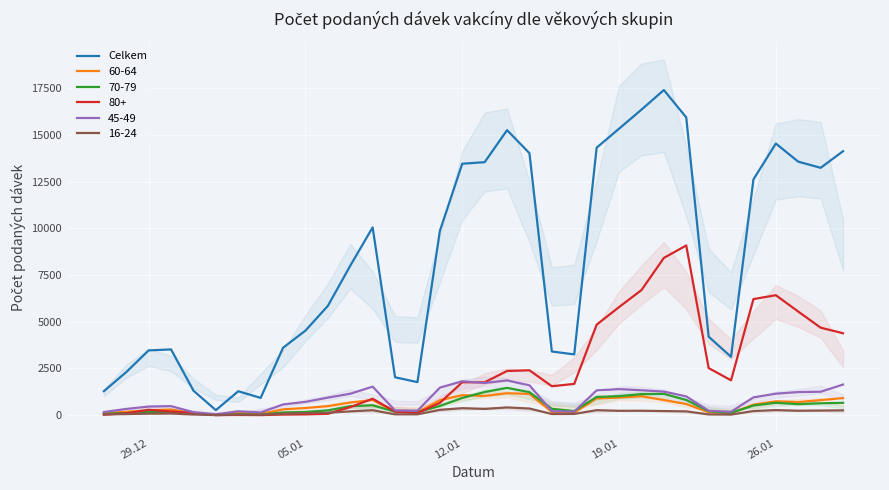

Reading left to right, transcribe all the data shown in this chart.

1284	2306	3467	3519	1312	269	1281	925	3608	4526	5848	7998	10049	2028	1768	9856	13455	13538	15251	14019	3407	3253	14313	15329	16348	17398	15933	4202	3122	12617	14535	13565	13236	14126